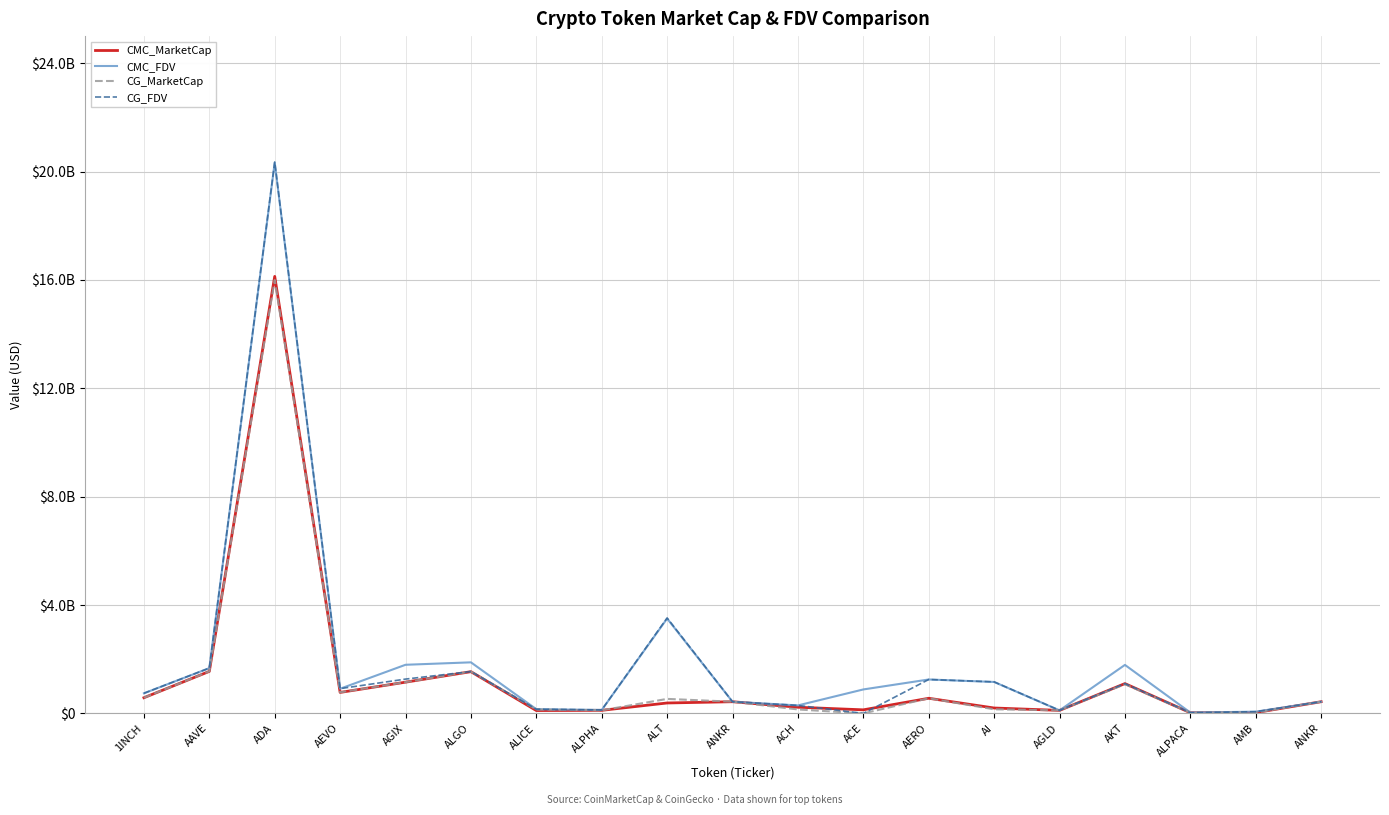

What is the label of the 18th point from the left?

AMB